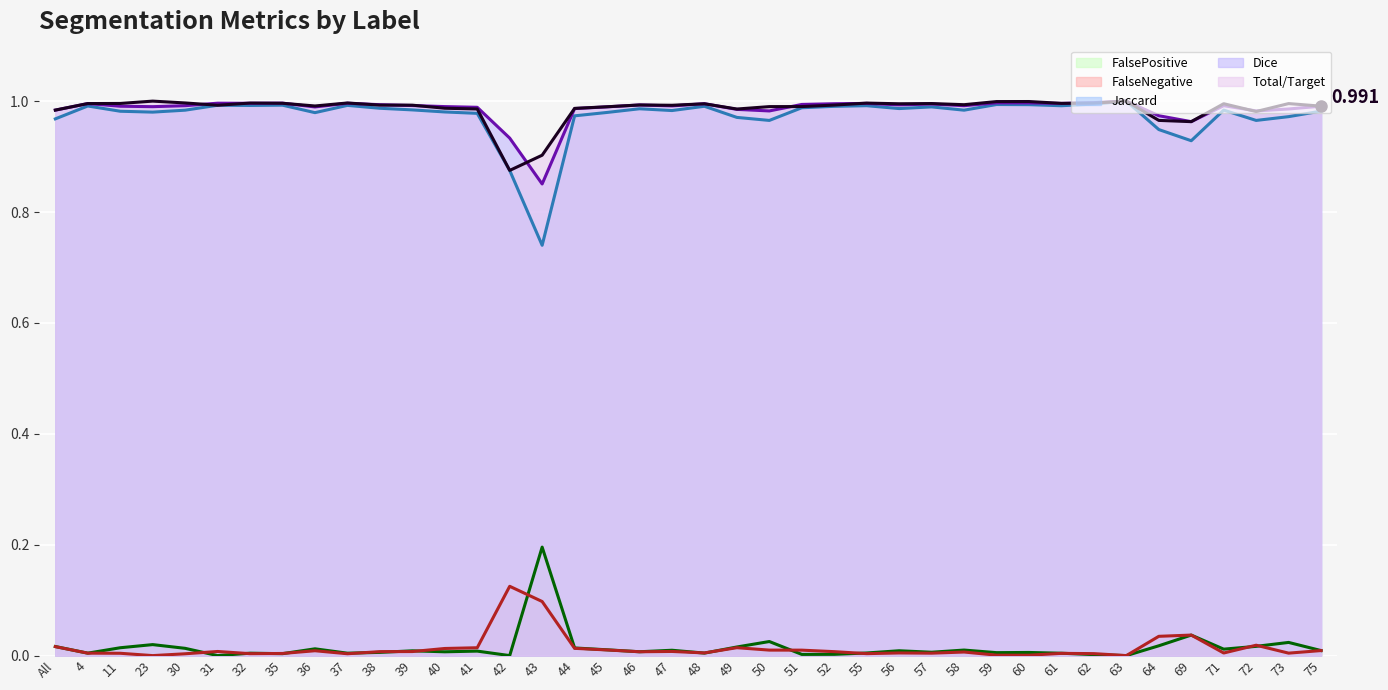

True or false: Dice has more than 2 points higher than both neighbors.

True